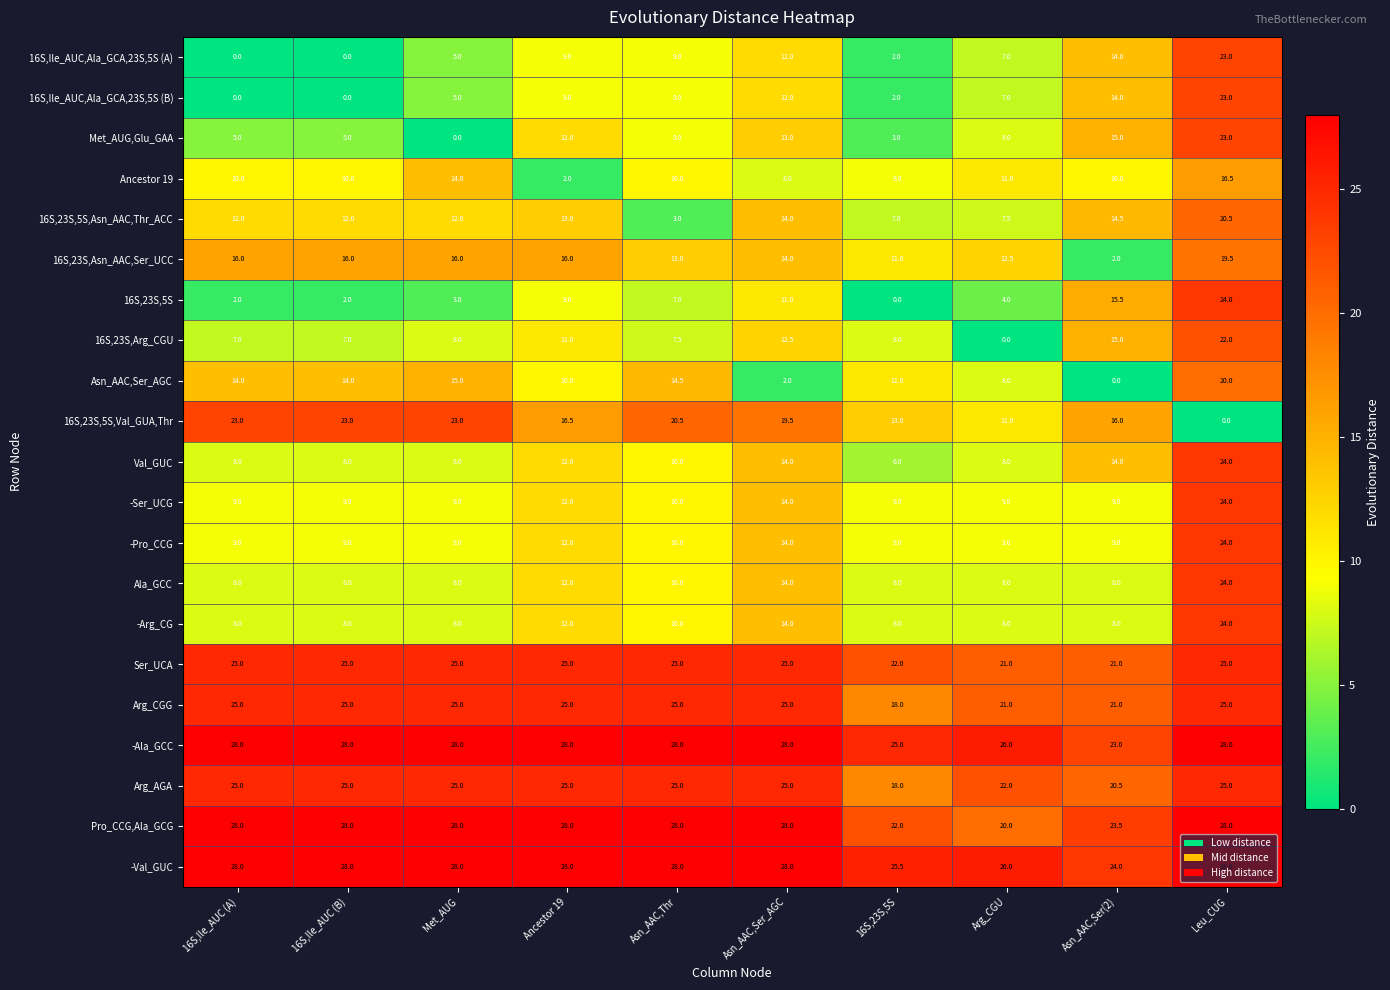

The value of 16S,Ile_AUC,Ala_GCA,23S,5S (A) at 16S,23S,5S is 3.3. True or false?

False